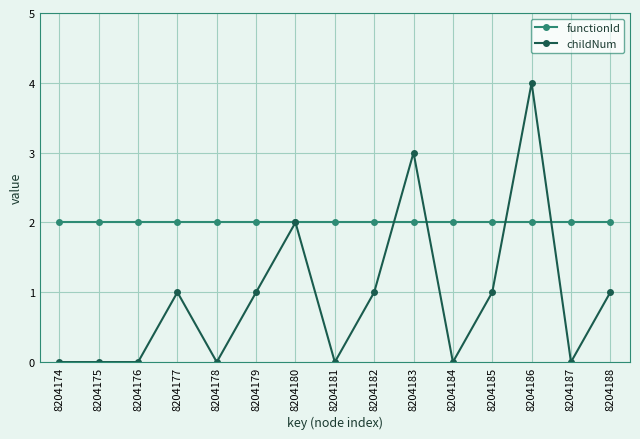

Which series has the widest spread of values?

childNum